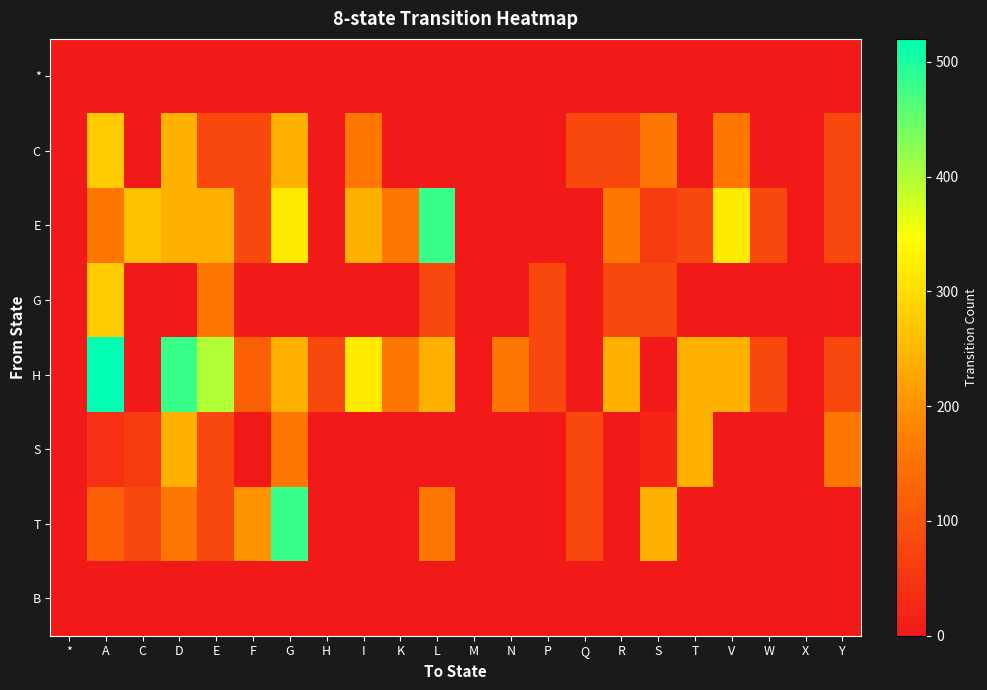

At how many categories does at least one series exceed 66?

19